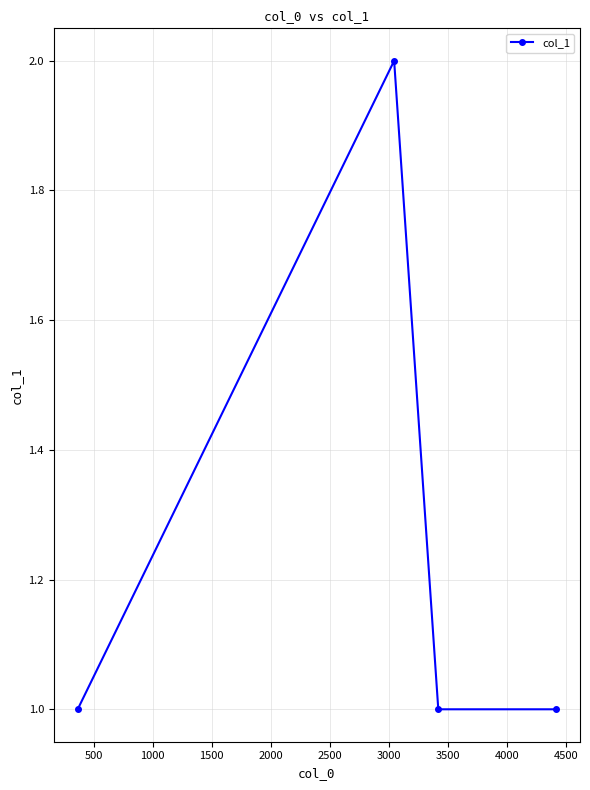

True or false: the data has more than 0 interior local peaks.

True